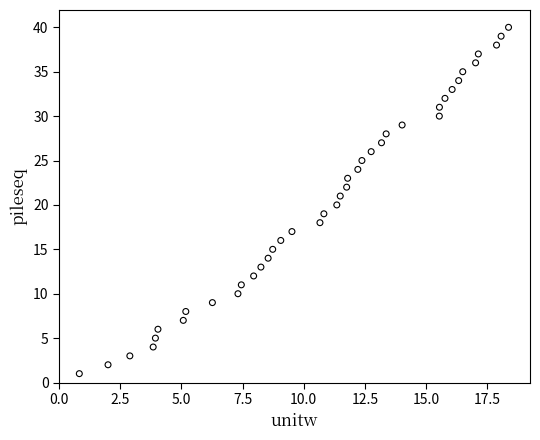

What is the range of Y values (max minus min)?

39